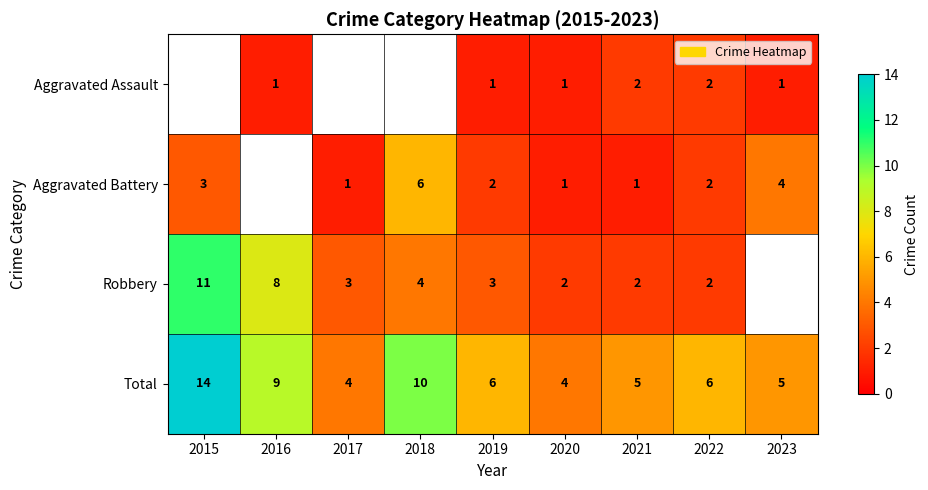

What is the difference between the second highest and minimum values in the Total series?

6